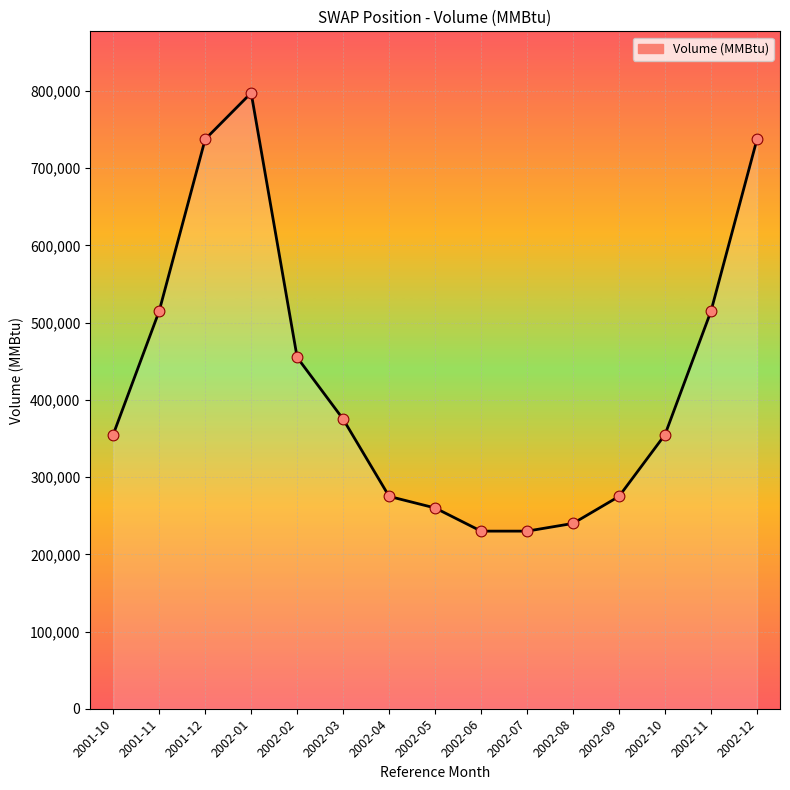

What is the change in value from 2002-09 to 2002-11?

+240000